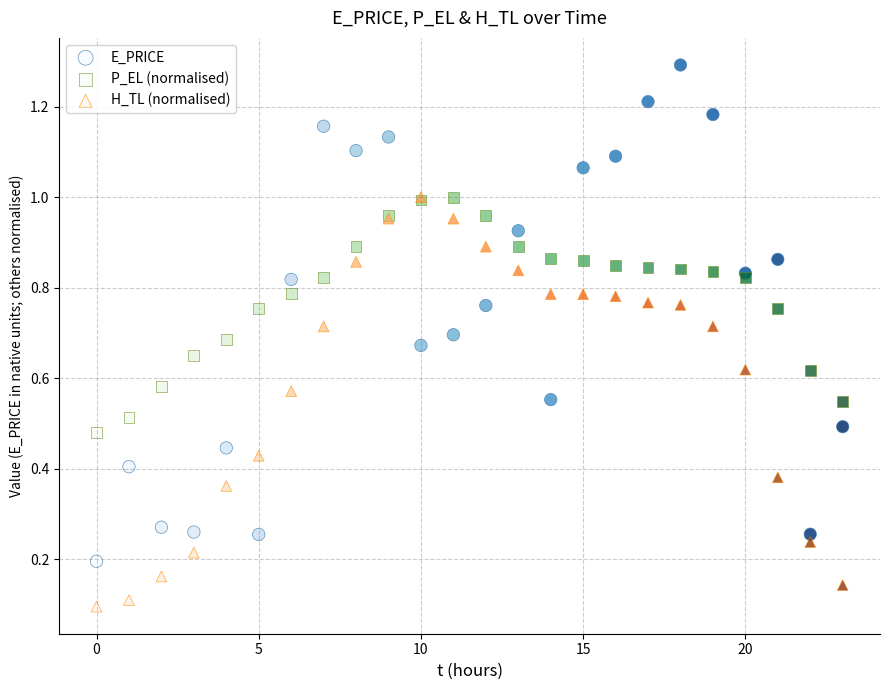

What are all the series names shown in the legend?

E_PRICE, P_EL (normalised), H_TL (normalised)